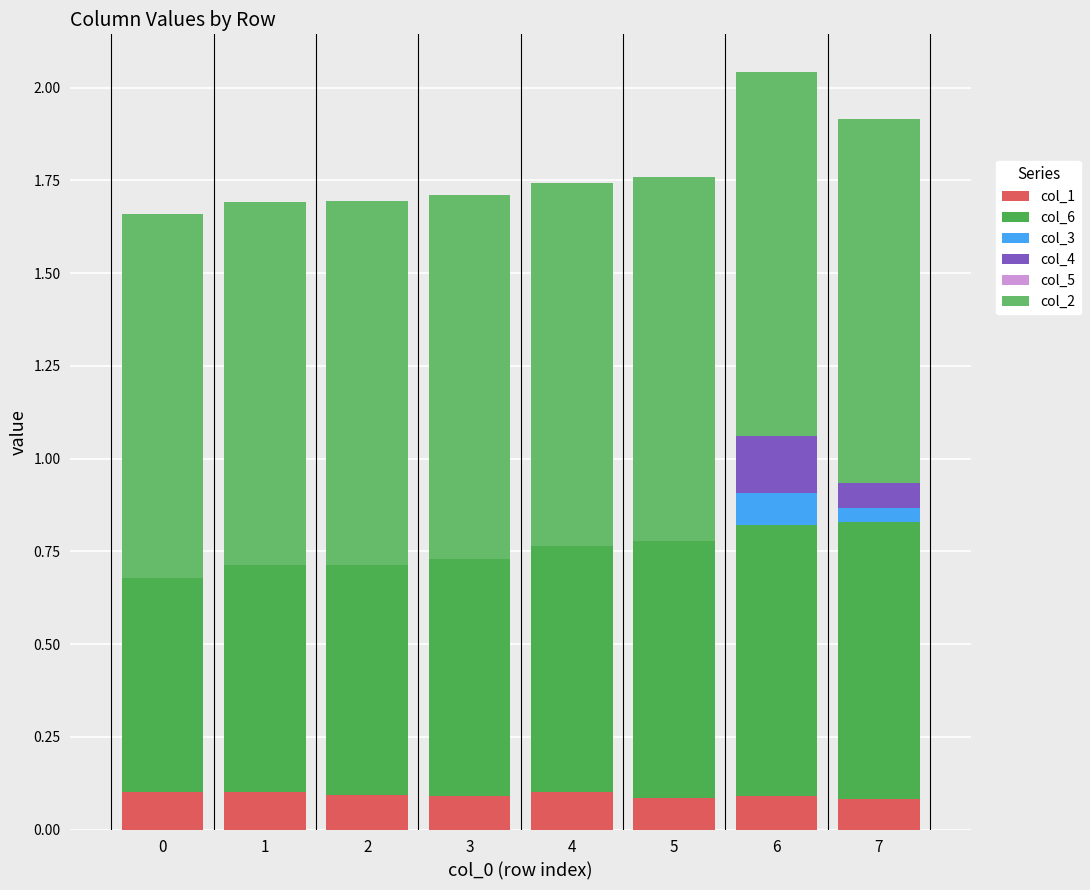

How many distinct data groups are displayed?

5